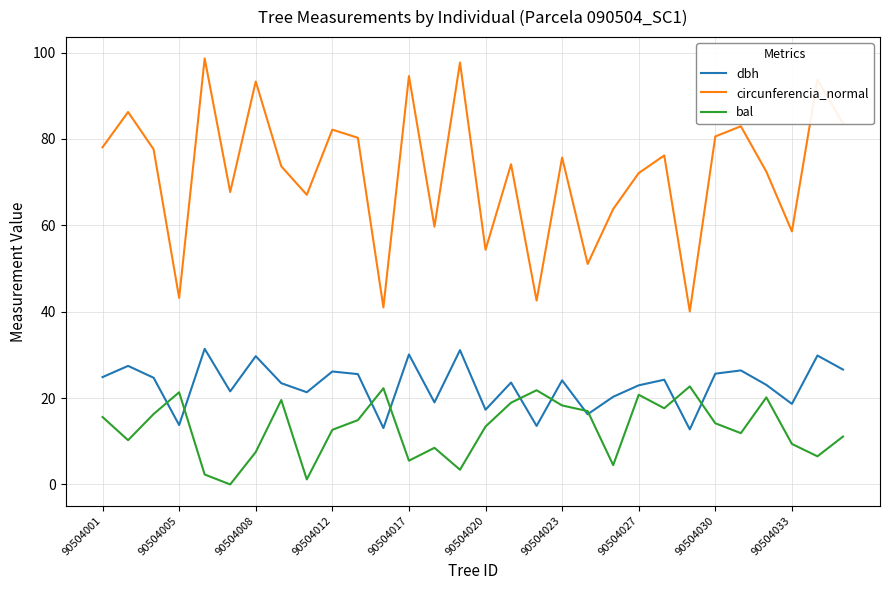

What is the maximum value shown in the chart?

98.7